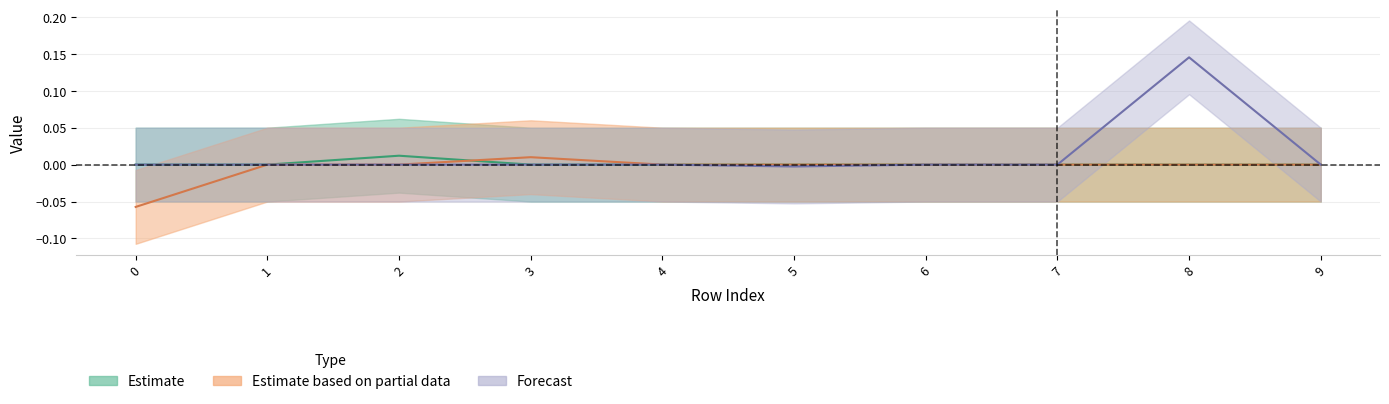

Does the chart display data point markers on the line(s)?

No